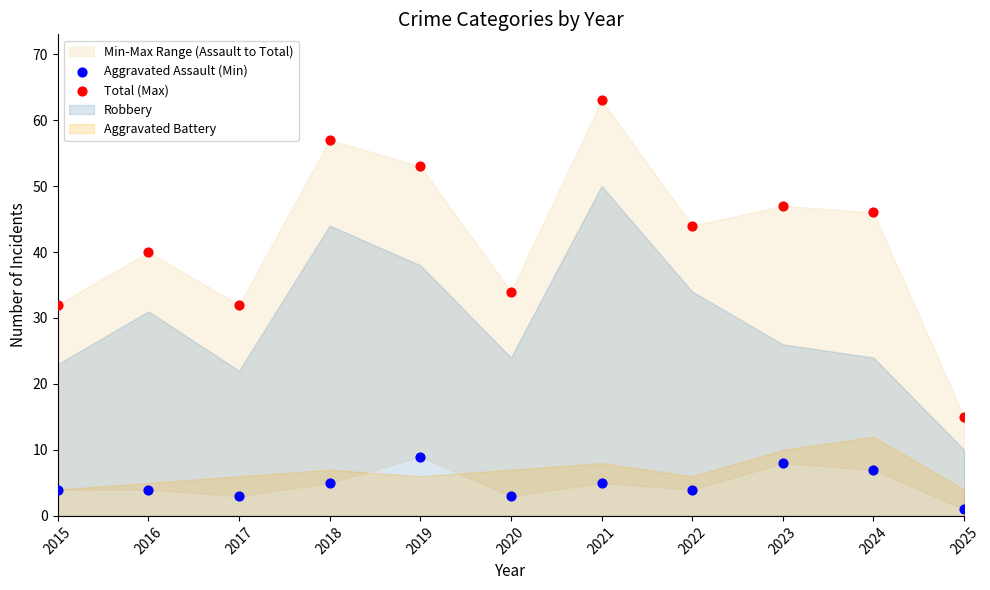

In the Total (Max) series, what Y value is closest to 39?

40